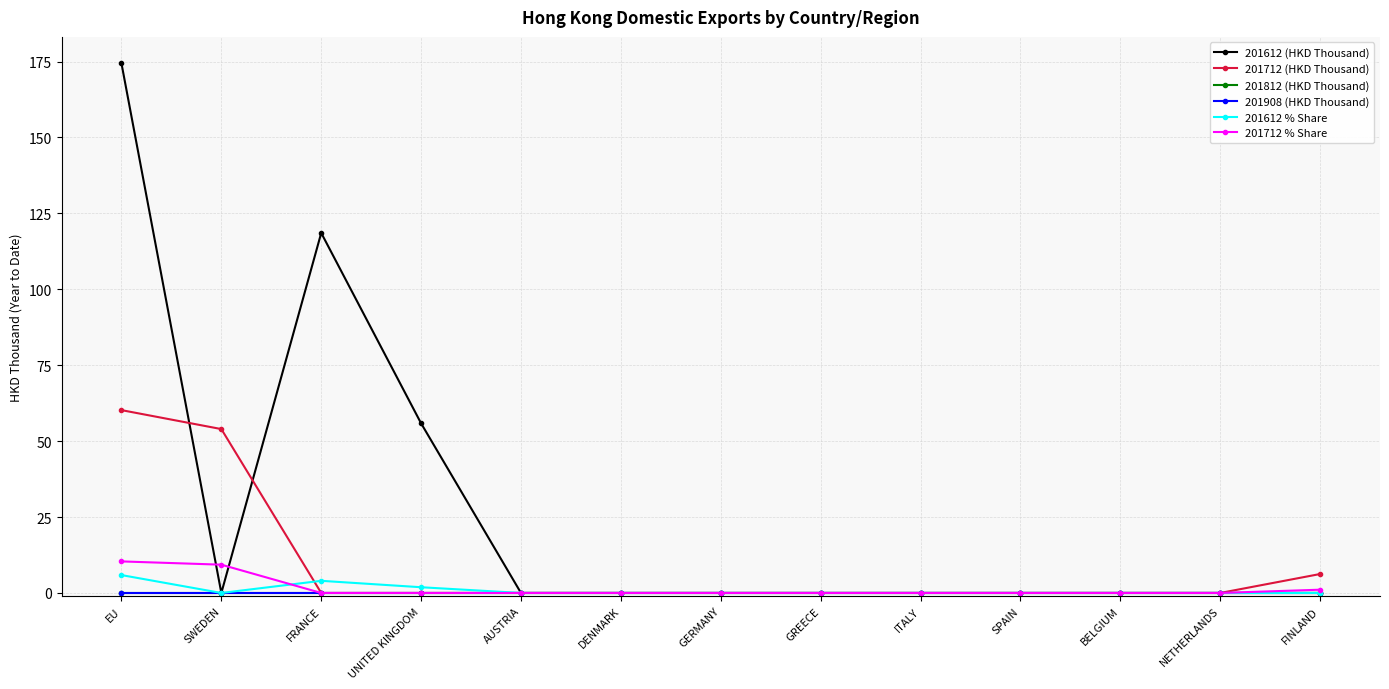

What is the label of the 13th point from the right?

EU